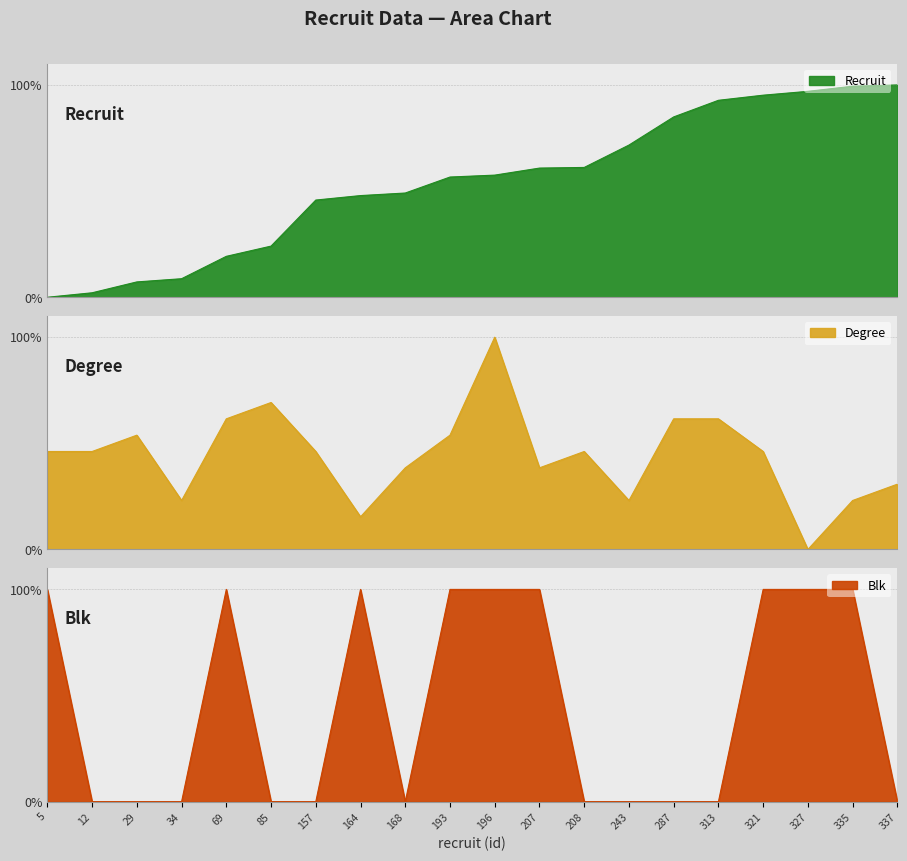

Rank the categories by blk value from highest to lowest.

5, 69, 164, 193, 196, 207, 321, 327, 335, 12, 29, 34, 85, 157, 168, 208, 243, 287, 313, 337